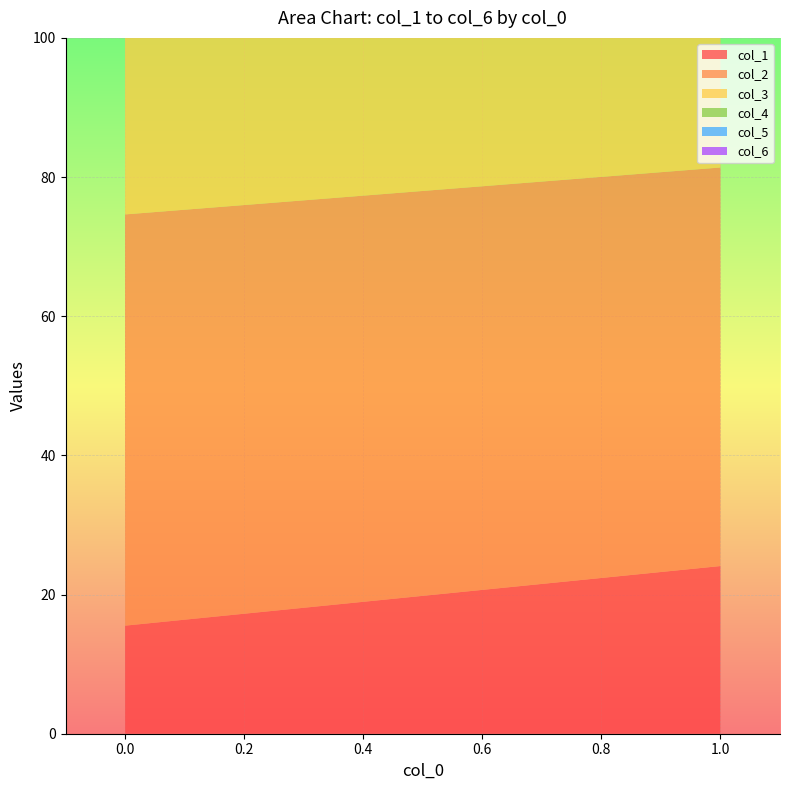

Reading left to right, list all the values displayed in this chart.

col_1: 0=15.5	1=24.1
col_2: 0=59.1	1=57.3
col_3: 0=94.3	1=83.2
col_4: 0=54.4	1=55.3
col_5: 0=17.6	1=25.6
col_6: 0=56.7	1=56.7